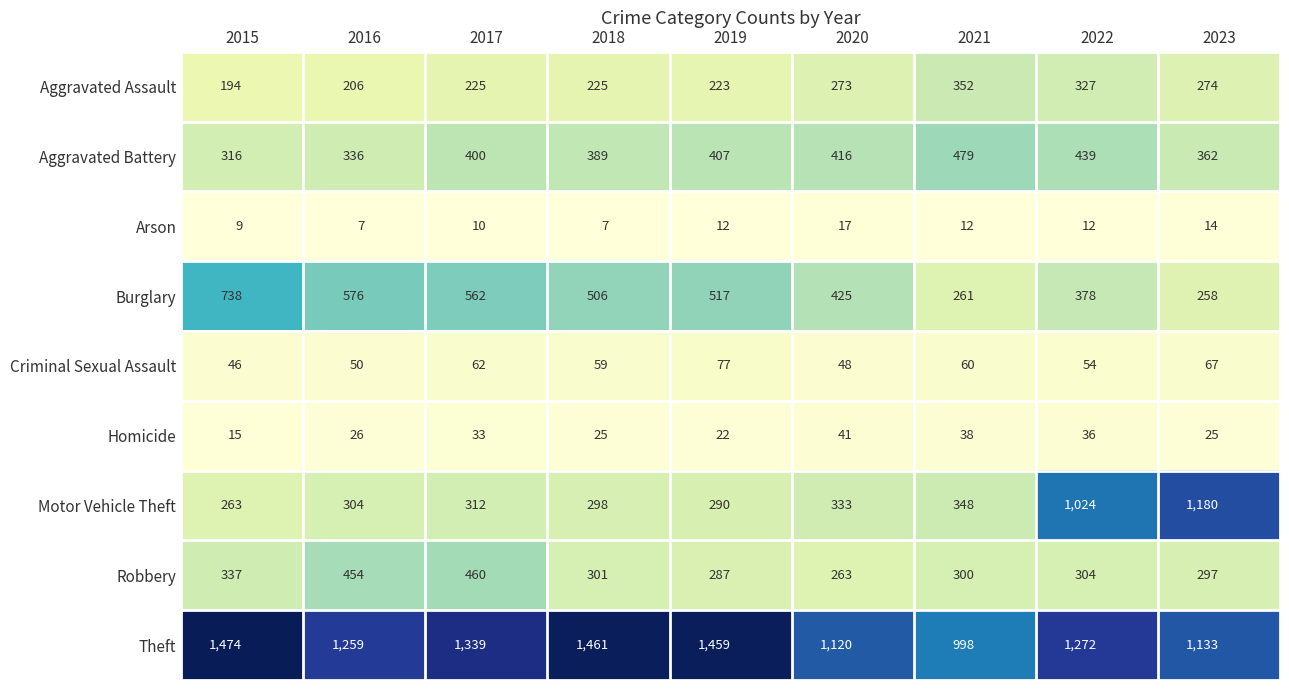

What is the smallest value displayed?

7